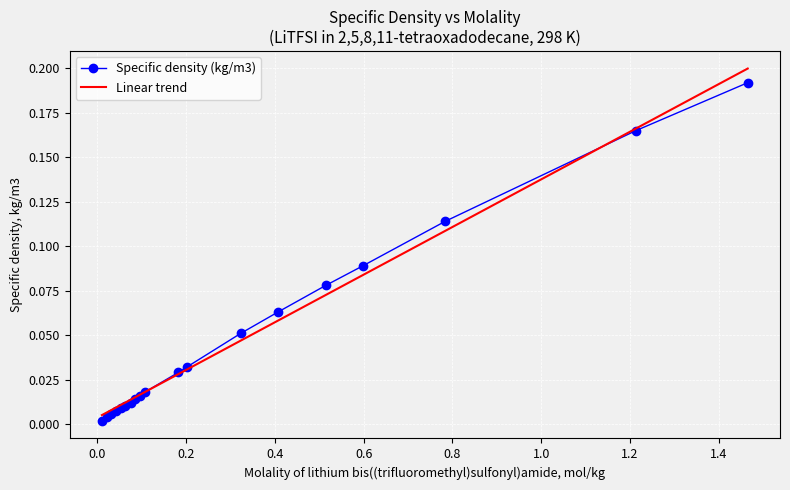

Which series has the widest spread of values?

Linear trend